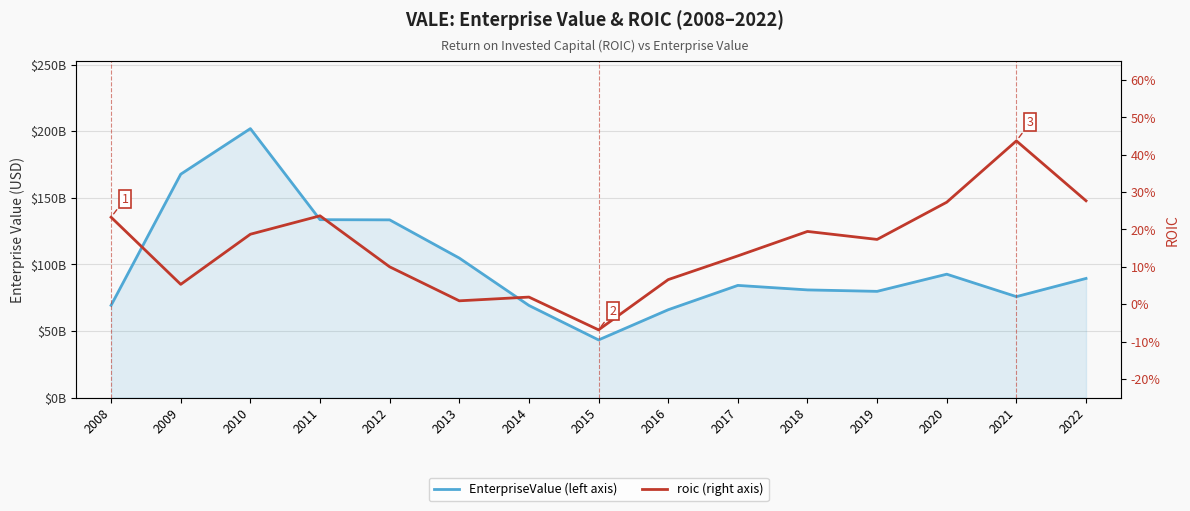

Reading right to left, extract all data points from this chart.

EnterpriseValue: 89404364180.0	75754184480.0	92592844600.0	79710328432.4	80798348427.9	84177311322.4	65902717500.0	43246603750.0	69128615074.7	104697968750.0	133381838094.3	133518736546.8	201880796990.0	167664382932.7	69216612280.0
roic: 0.3	0.4	0.3	0.2	0.2	0.1	0.1	-0.1	0.0	0.0	0.1	0.2	0.2	0.1	0.2